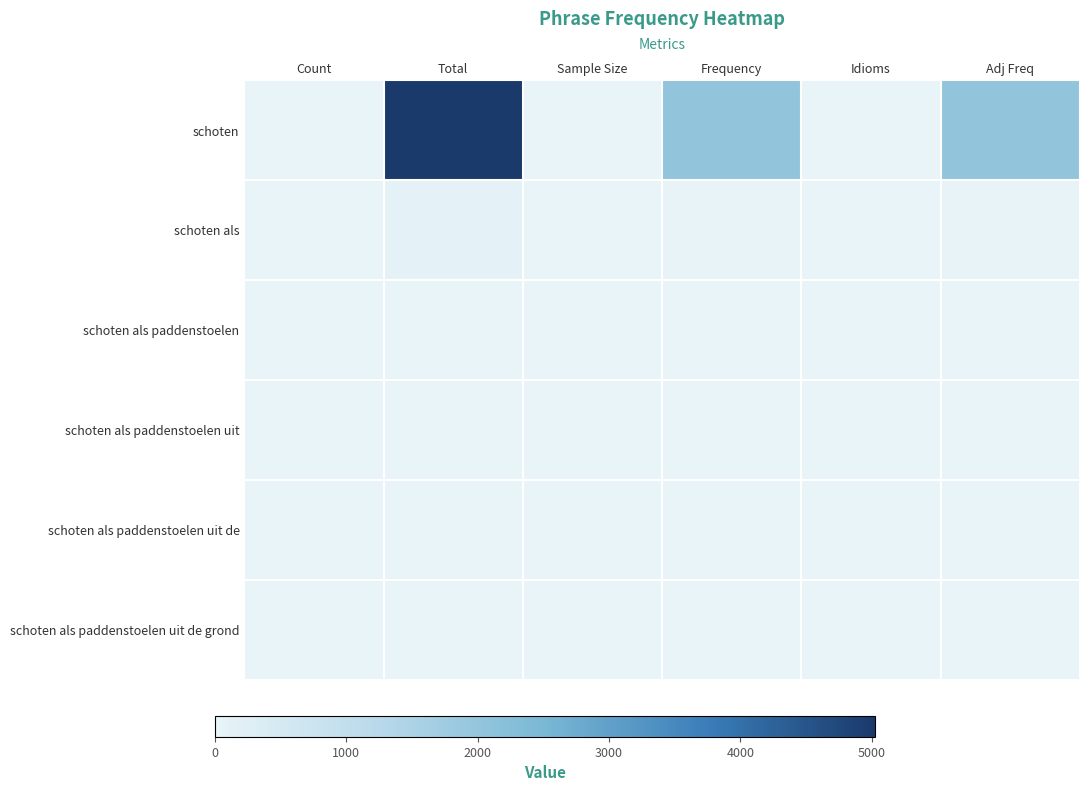

How many series are shown in this chart?

6